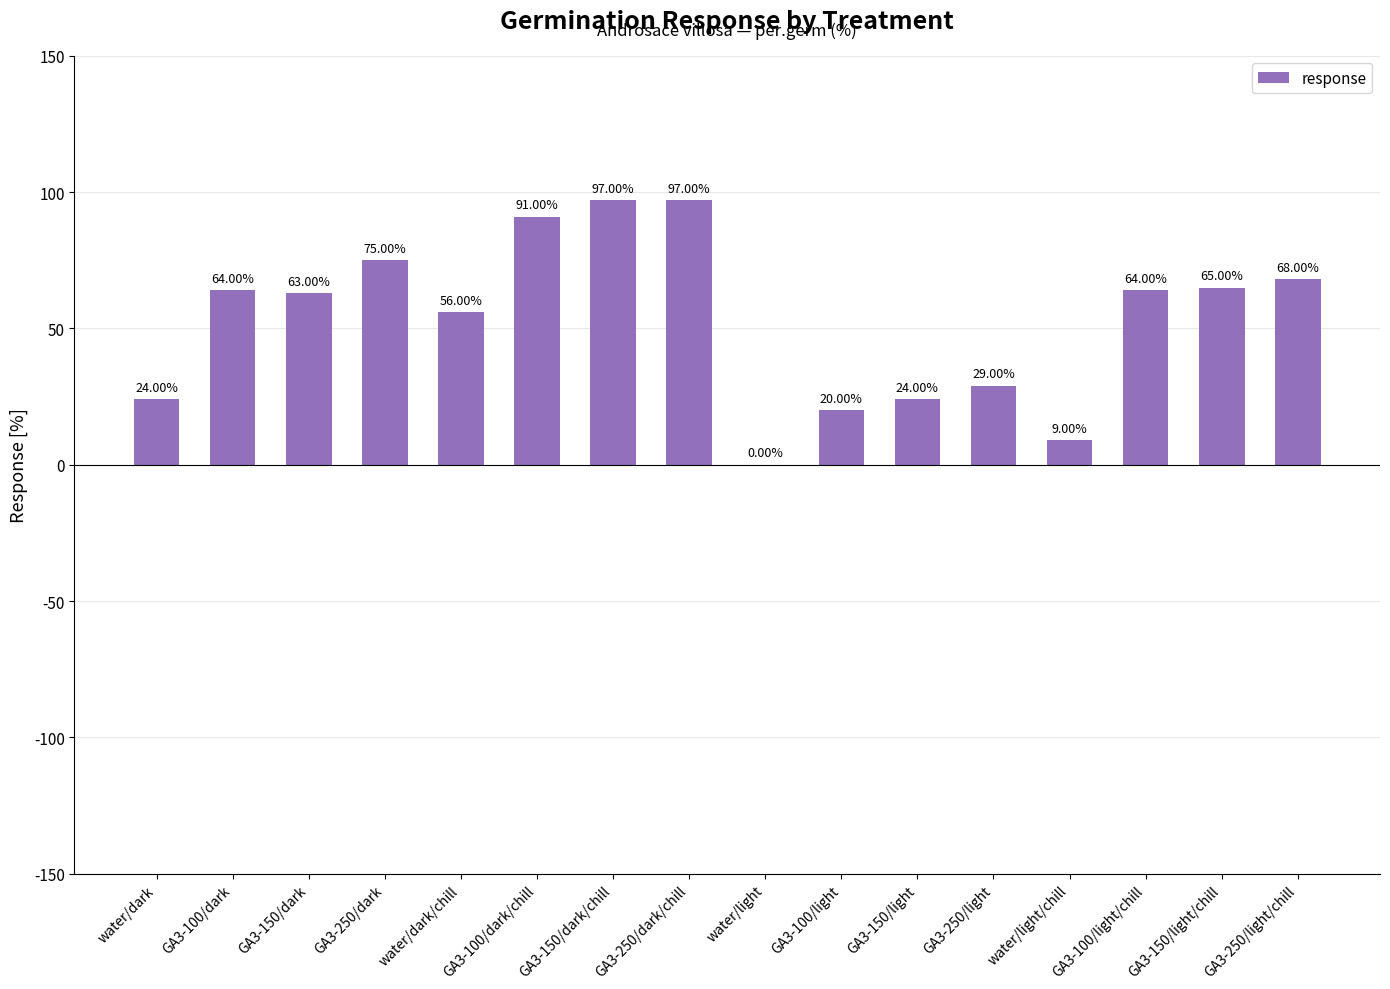

Reading right to left, list all the values displayed in this chart.

GA3-250/light/chill=68	GA3-150/light/chill=65	GA3-100/light/chill=64	water/light/chill=9	GA3-250/light=29	GA3-150/light=24	GA3-100/light=20	water/light=0	GA3-250/dark/chill=97	GA3-150/dark/chill=97	GA3-100/dark/chill=91	water/dark/chill=56	GA3-250/dark=75	GA3-150/dark=63	GA3-100/dark=64	water/dark=24